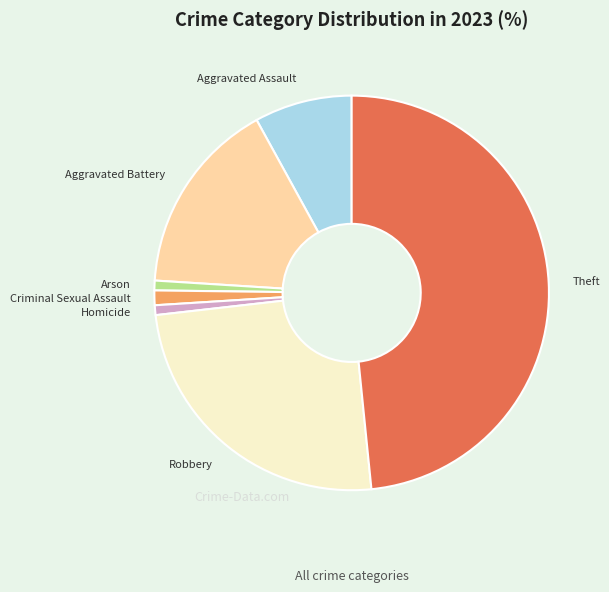

Count the number of slices in the pie.

7